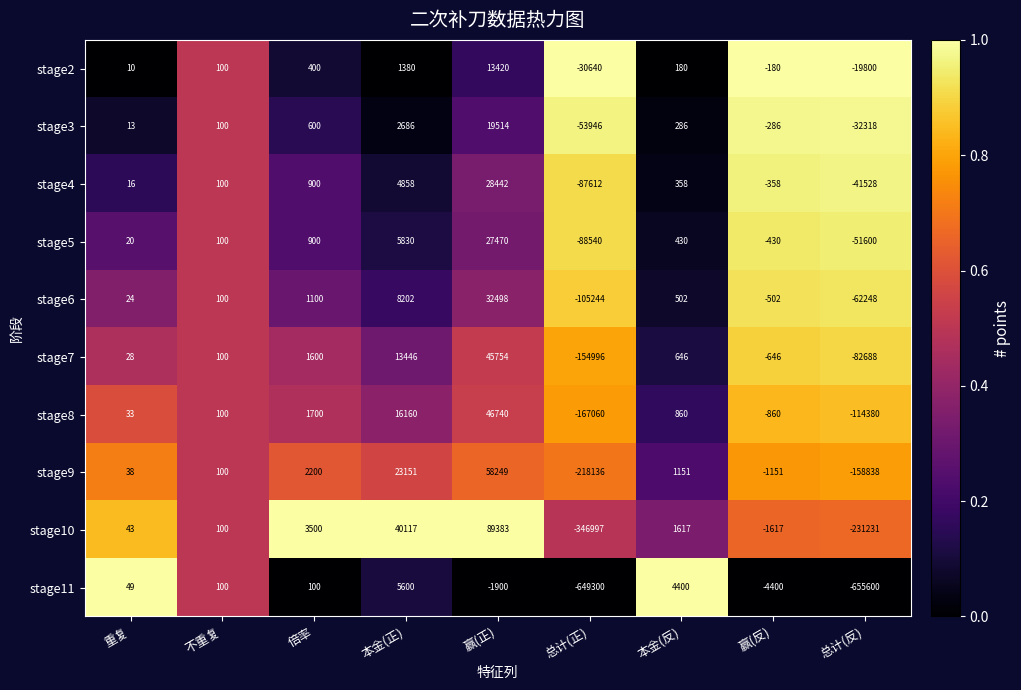

What is the spread (max minus min) of values at 总计(反)?

635800